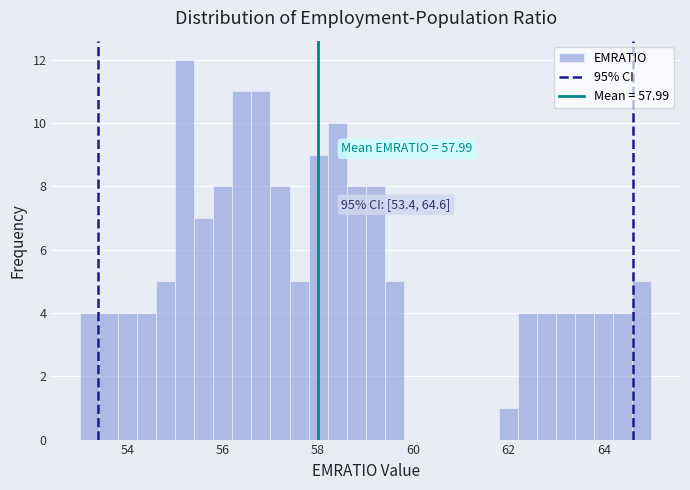

Read against the x-axis, roughly where is the centre of the tallest bar?

55.2